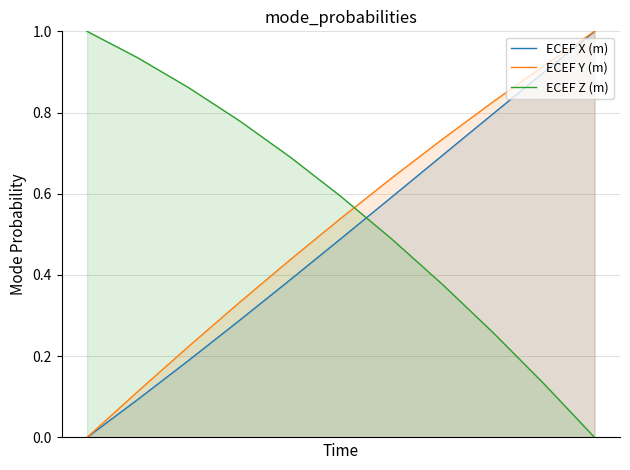

How many times do ECEF Z (m) and ECEF X (m) cross each other?

1